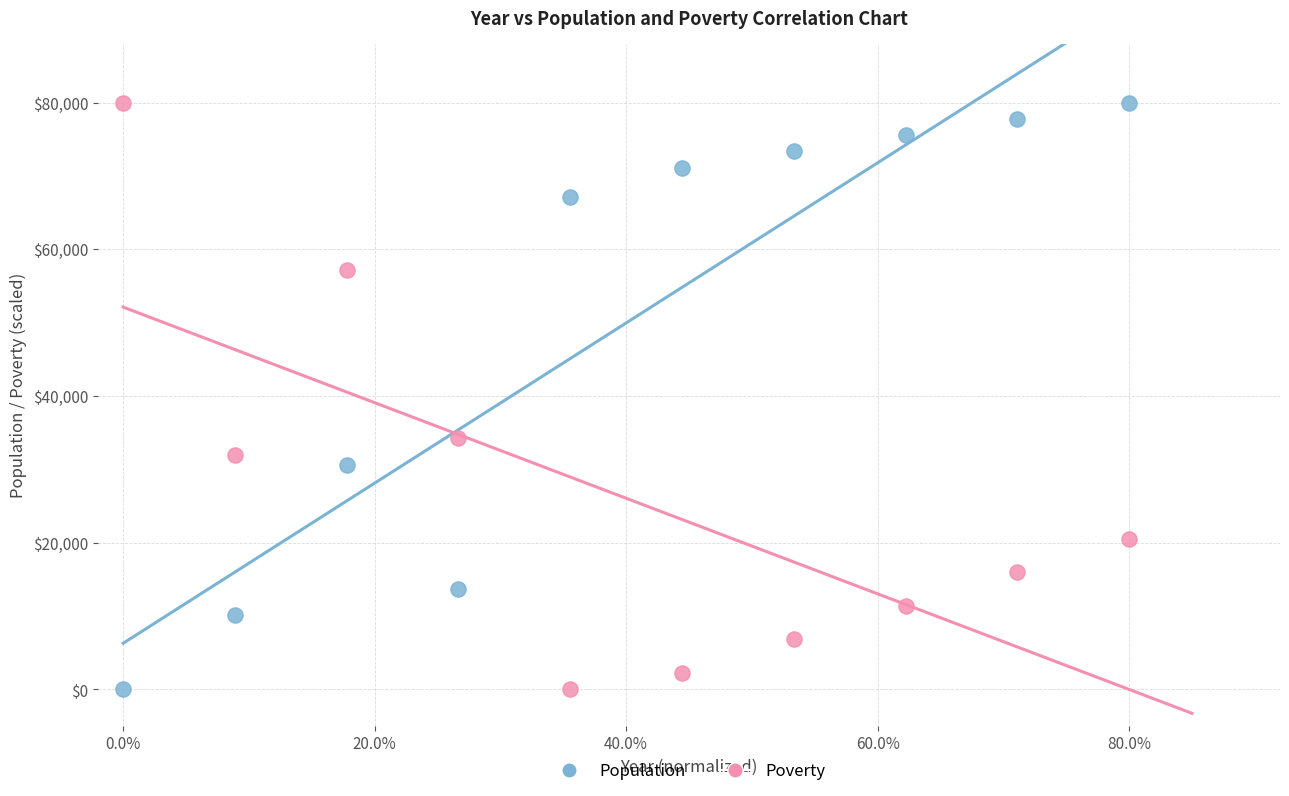

What are all the series names shown in the legend?

Population, Poverty